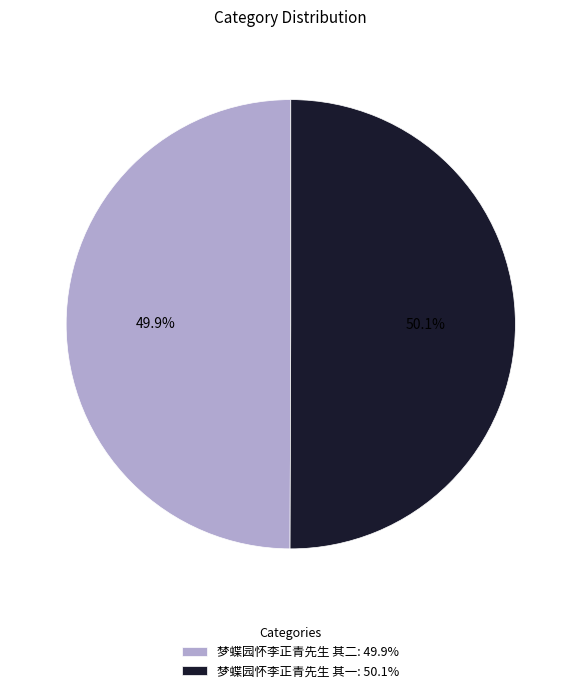

Is the sum of 梦蝶园怀李正青先生 其二: 49.9% and 梦蝶园怀李正青先生 其一: 50.1% greater than half?

Yes